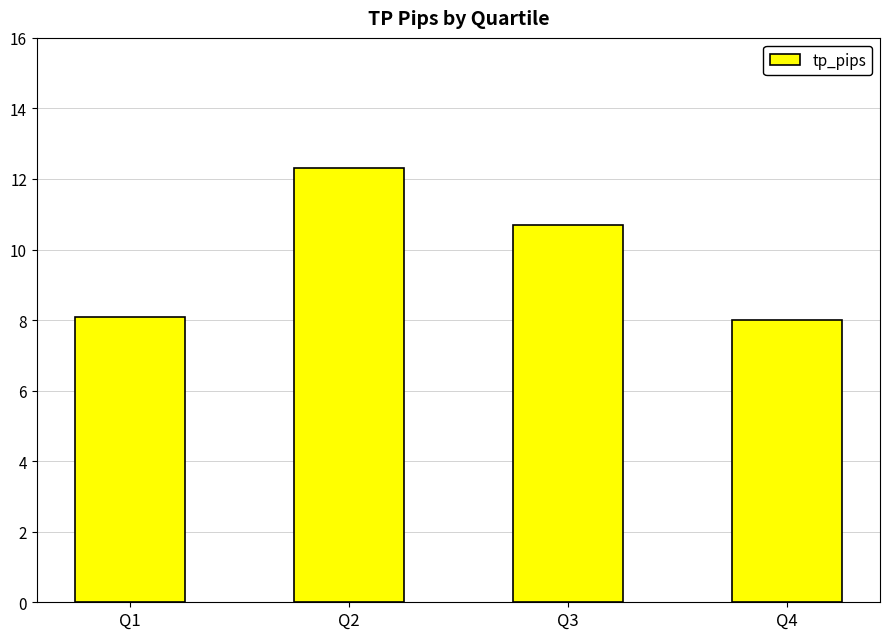

What is the value of the 3rd bar from the left?

10.7